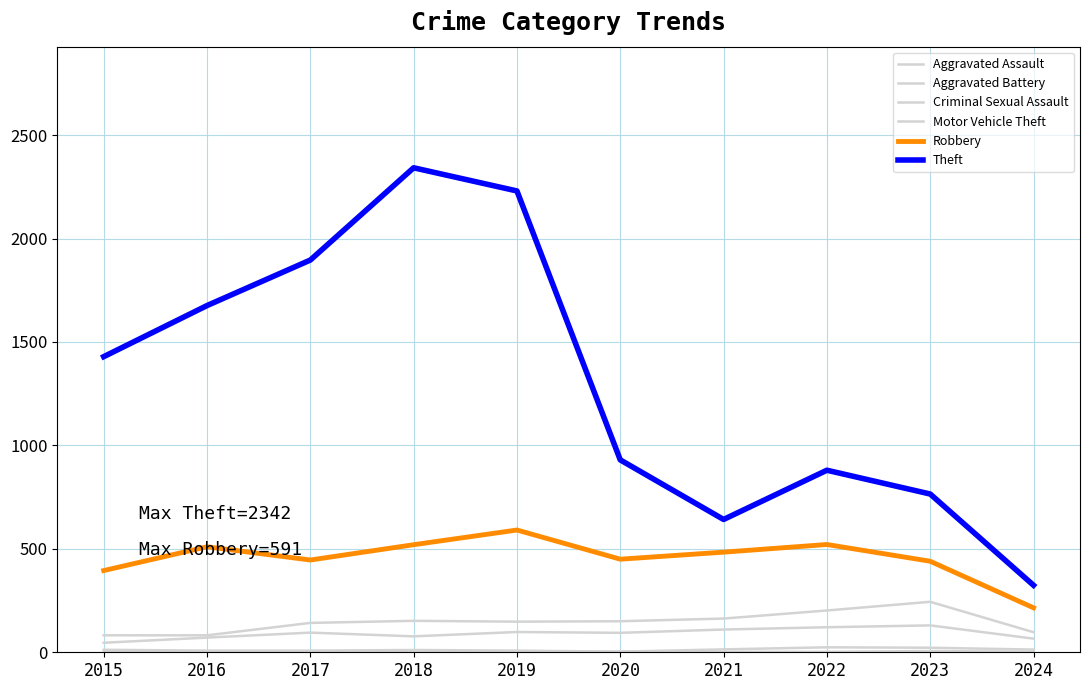

The value of Theft at 2020 is 930. True or false?

True